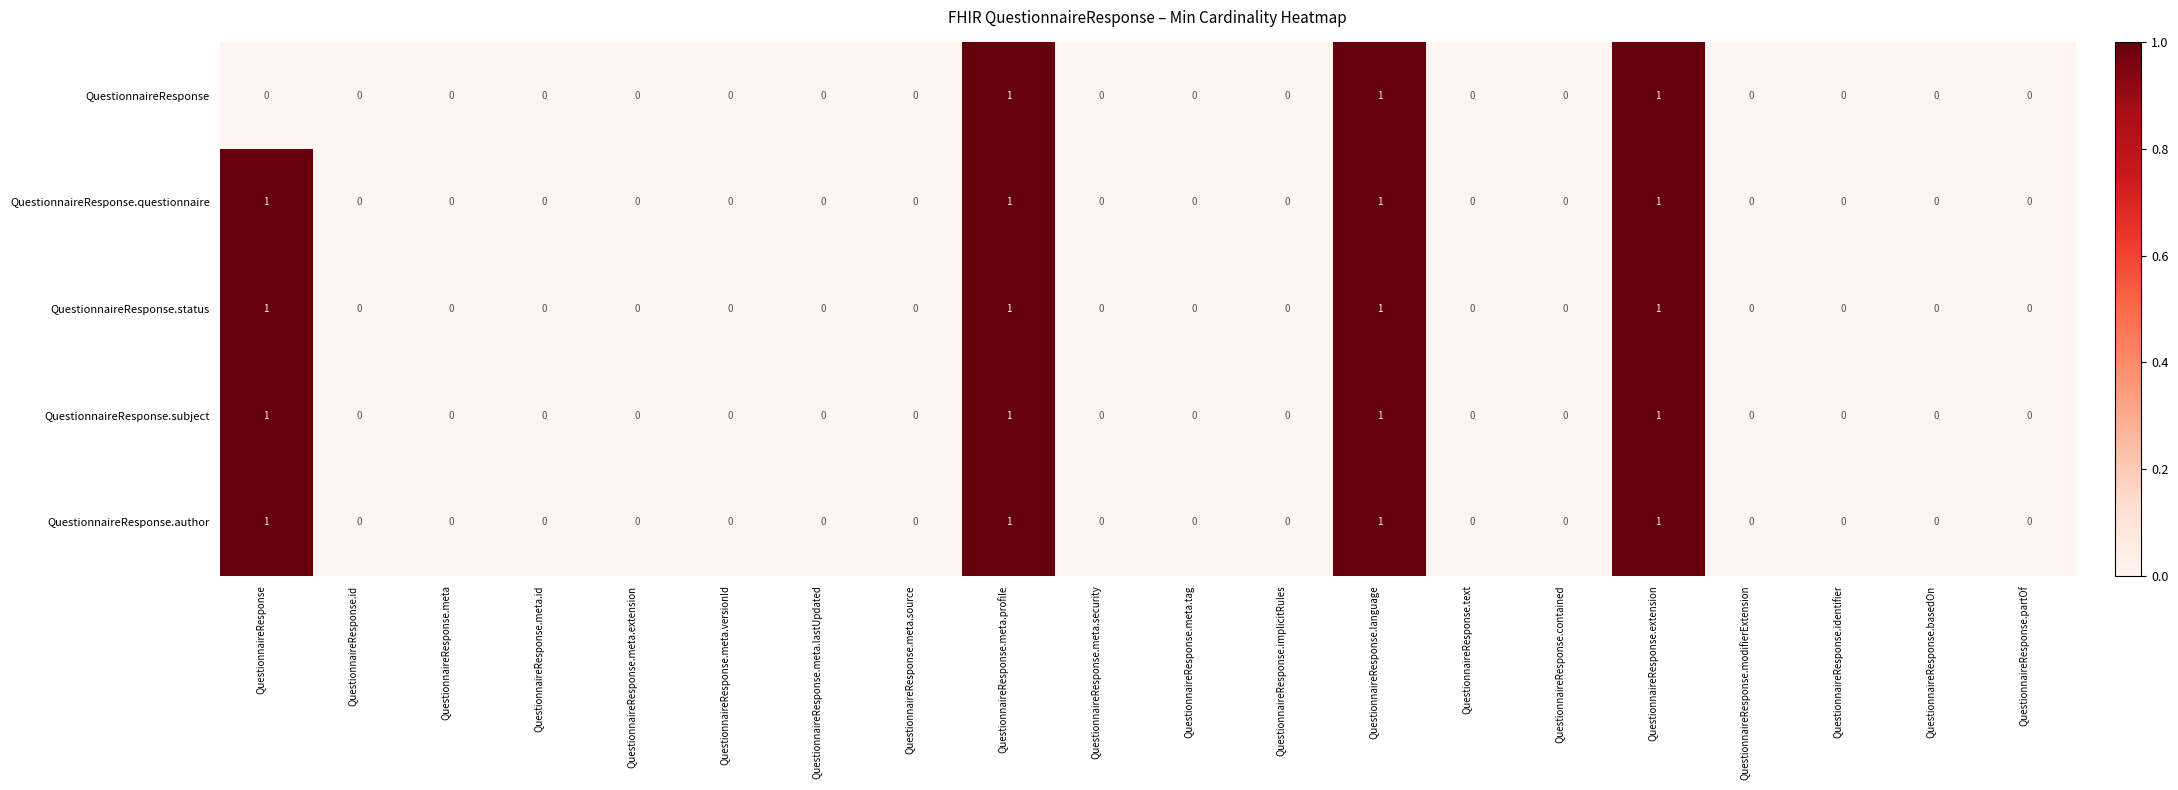

The QuestionnaireResponse.questionnaire series shows 0 at QuestionnaireResponse.basedOn. True or false?

True